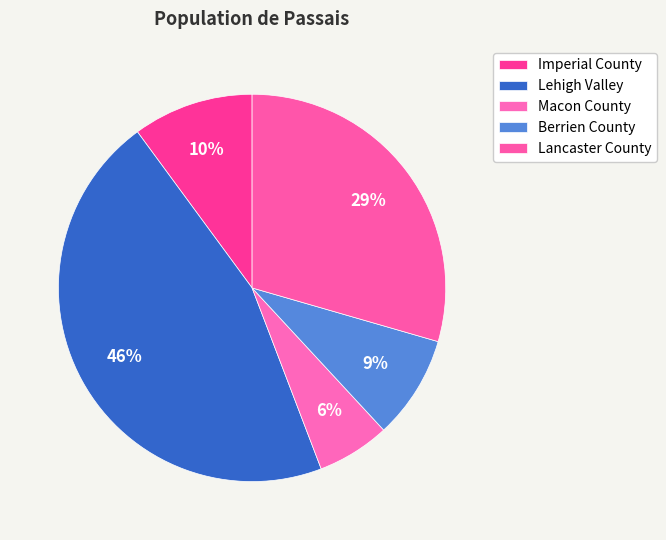

How many segments does this pie chart have?

5